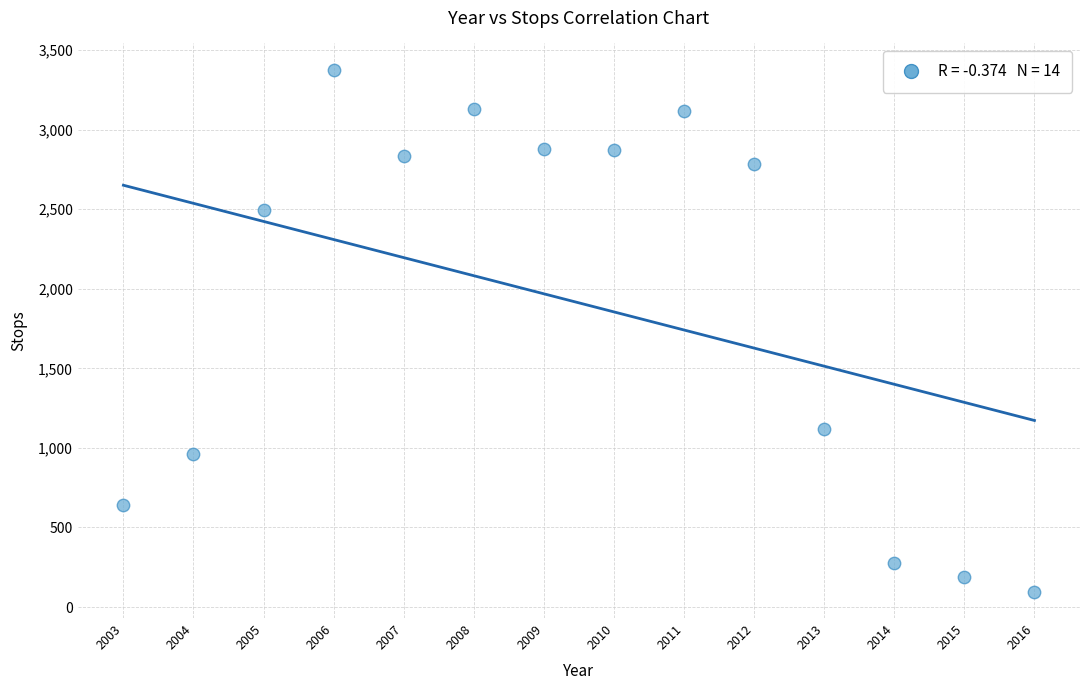

What Y value in the scatter plot is closest to 1736?

1116